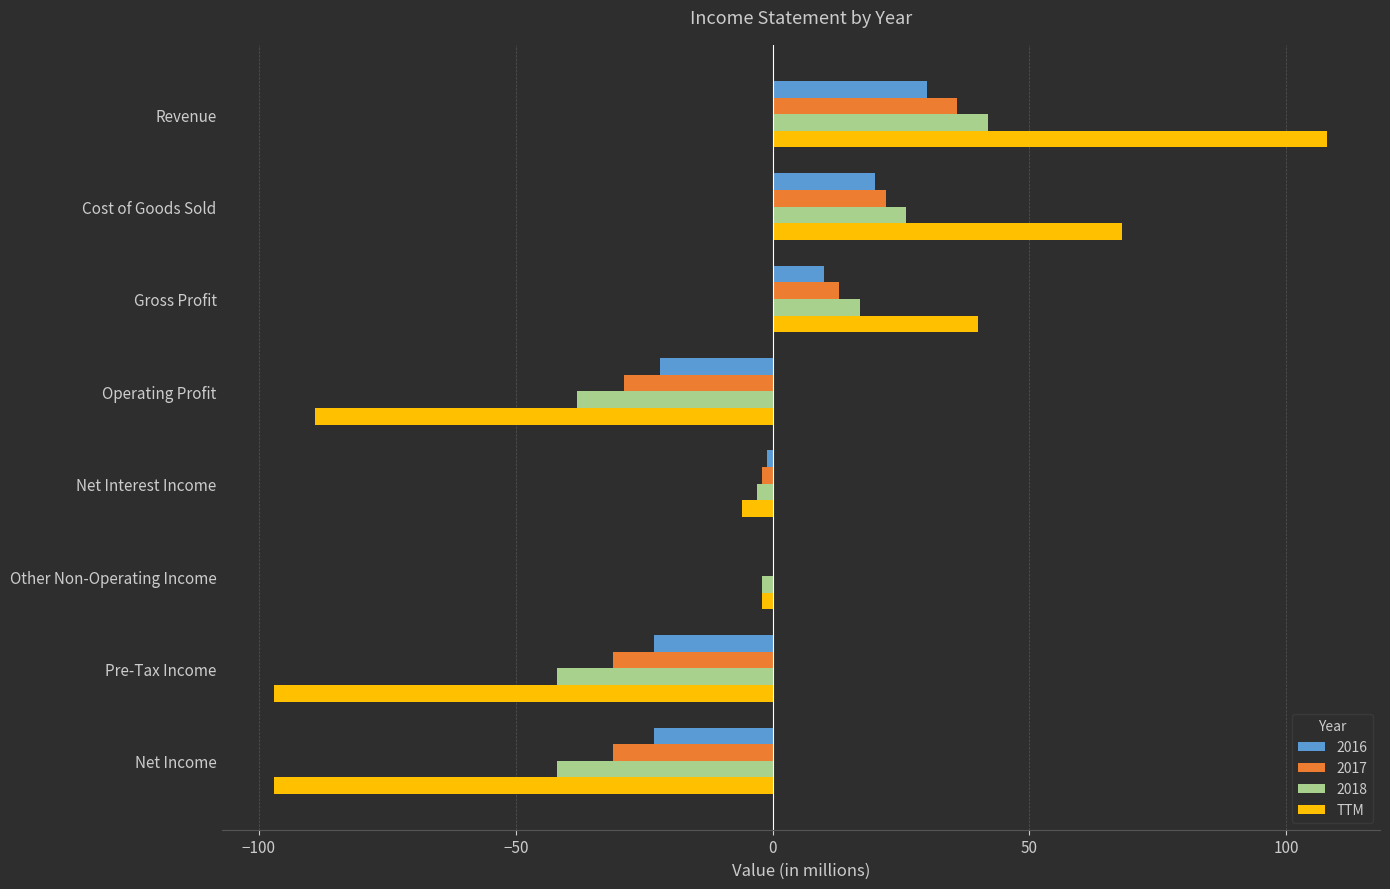

The 2016 series shows -23 at Net Income. True or false?

True